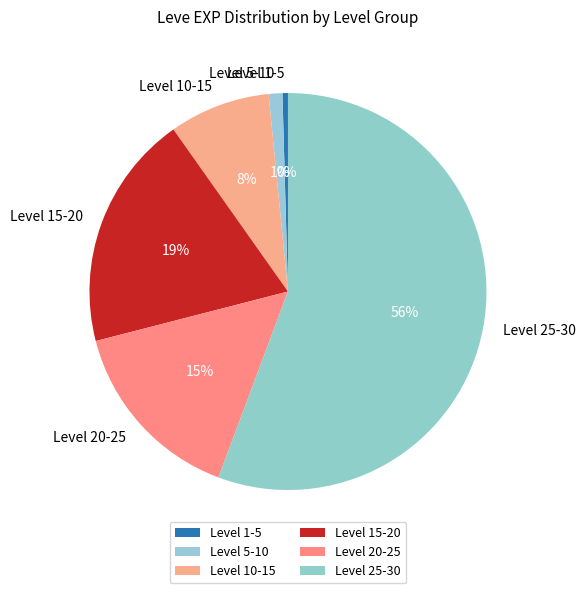

Count the number of slices in the pie.

6